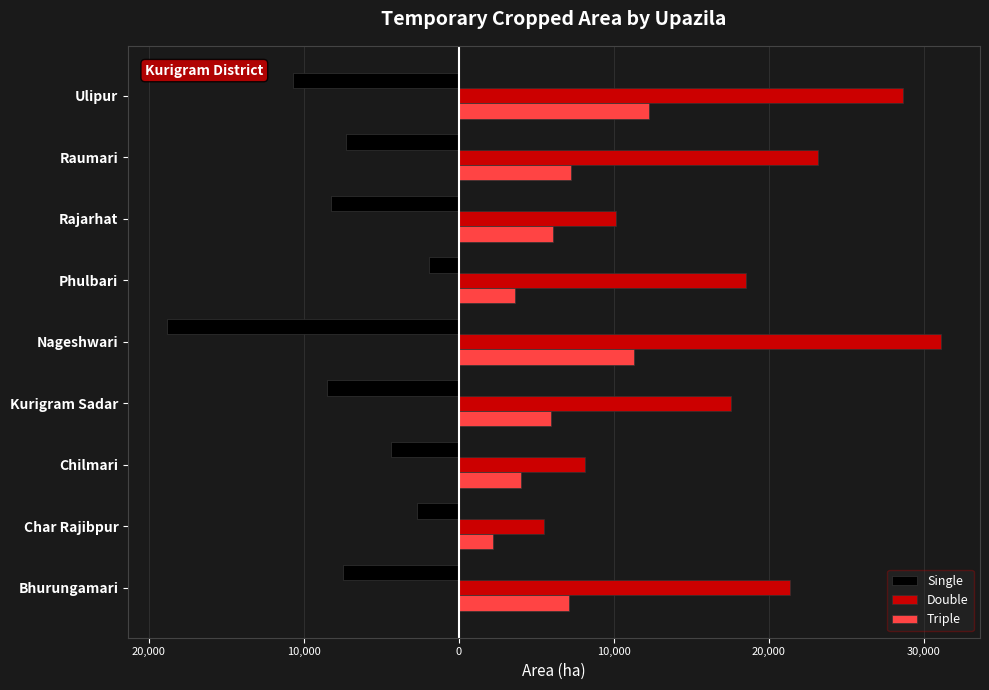

What are all the series names shown in the legend?

Single, Double, Triple